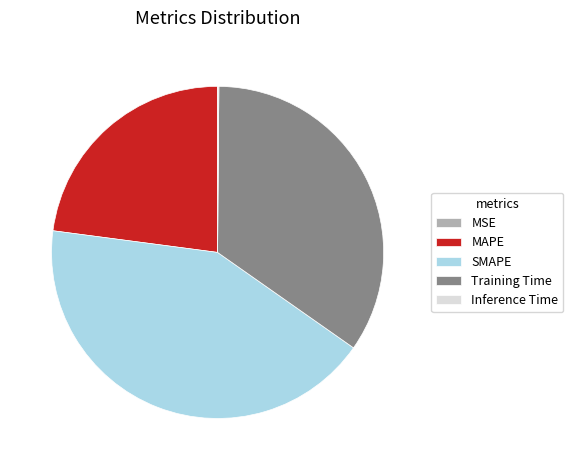

Does MAPE represent more than half of the total?

No